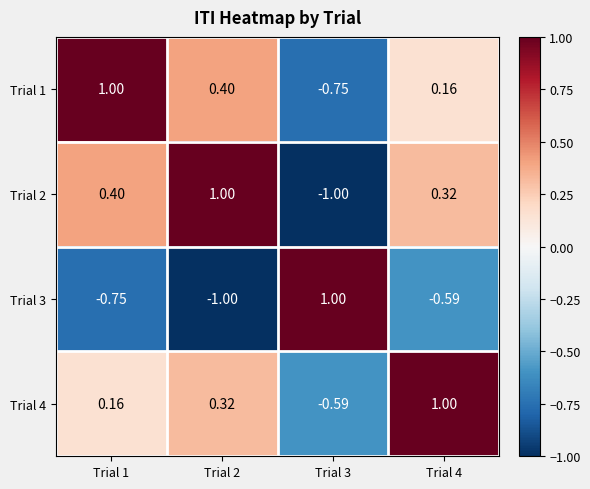

Reading left to right, what are all the values shown in this chart?

Trial 1: Trial 1=1.0	Trial 2=0.4	Trial 3=-0.8	Trial 4=0.2
Trial 2: Trial 1=0.4	Trial 2=1.0	Trial 3=-1.0	Trial 4=0.3
Trial 3: Trial 1=-0.8	Trial 2=-1.0	Trial 3=1.0	Trial 4=-0.6
Trial 4: Trial 1=0.2	Trial 2=0.3	Trial 3=-0.6	Trial 4=1.0